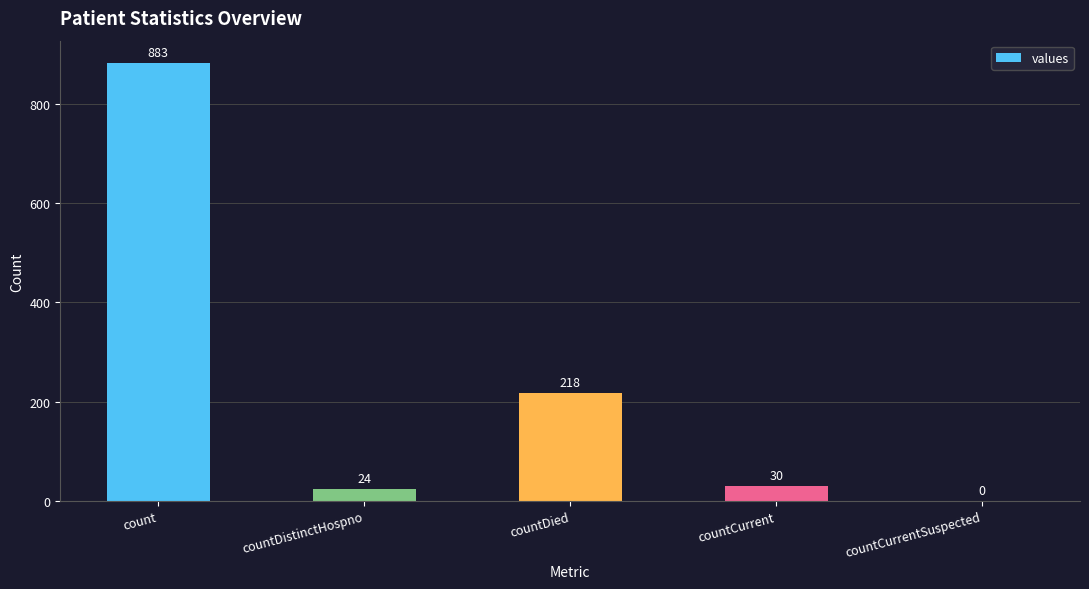

Between countDied and countDistinctHospno, which is larger?

countDied